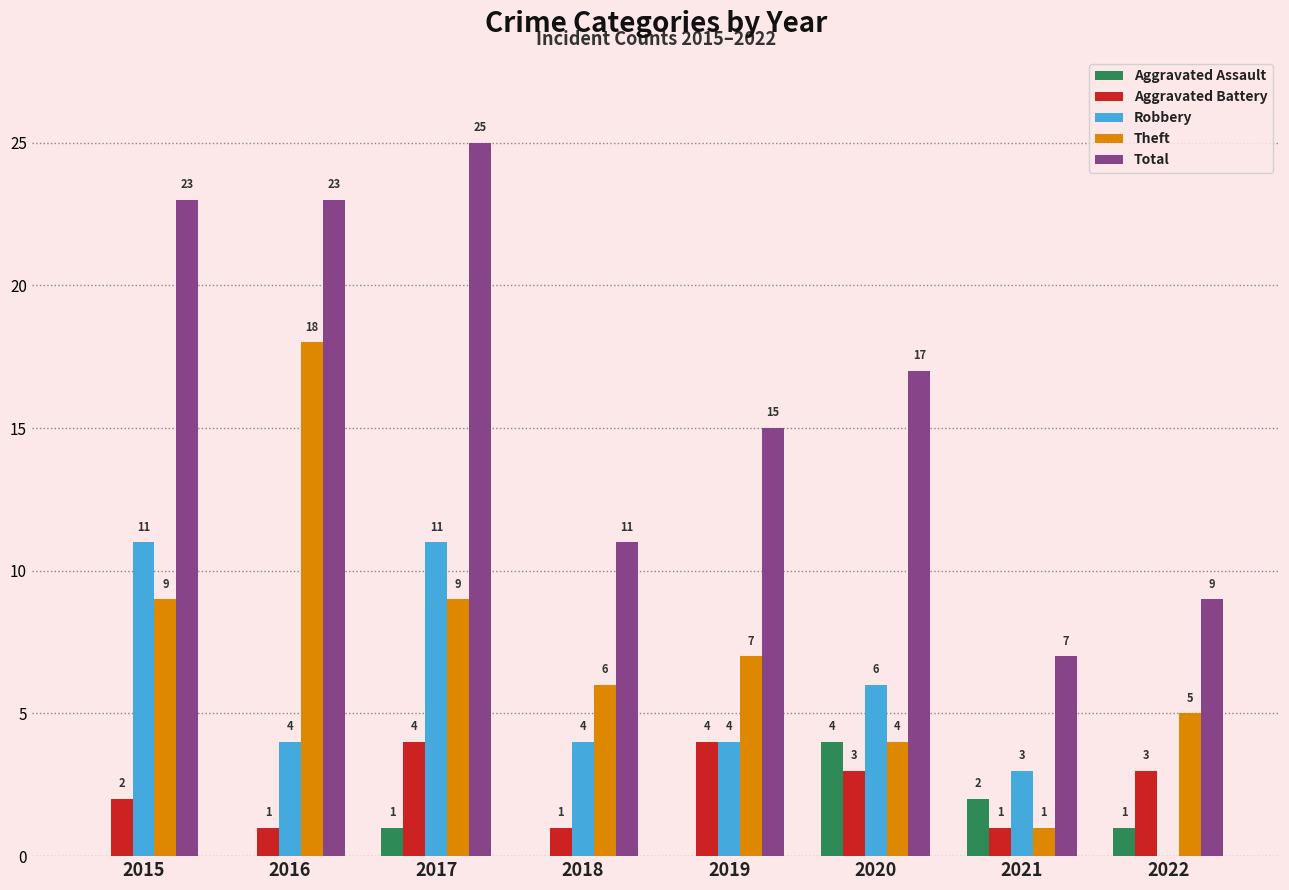

How many categories are shown in the chart?

8